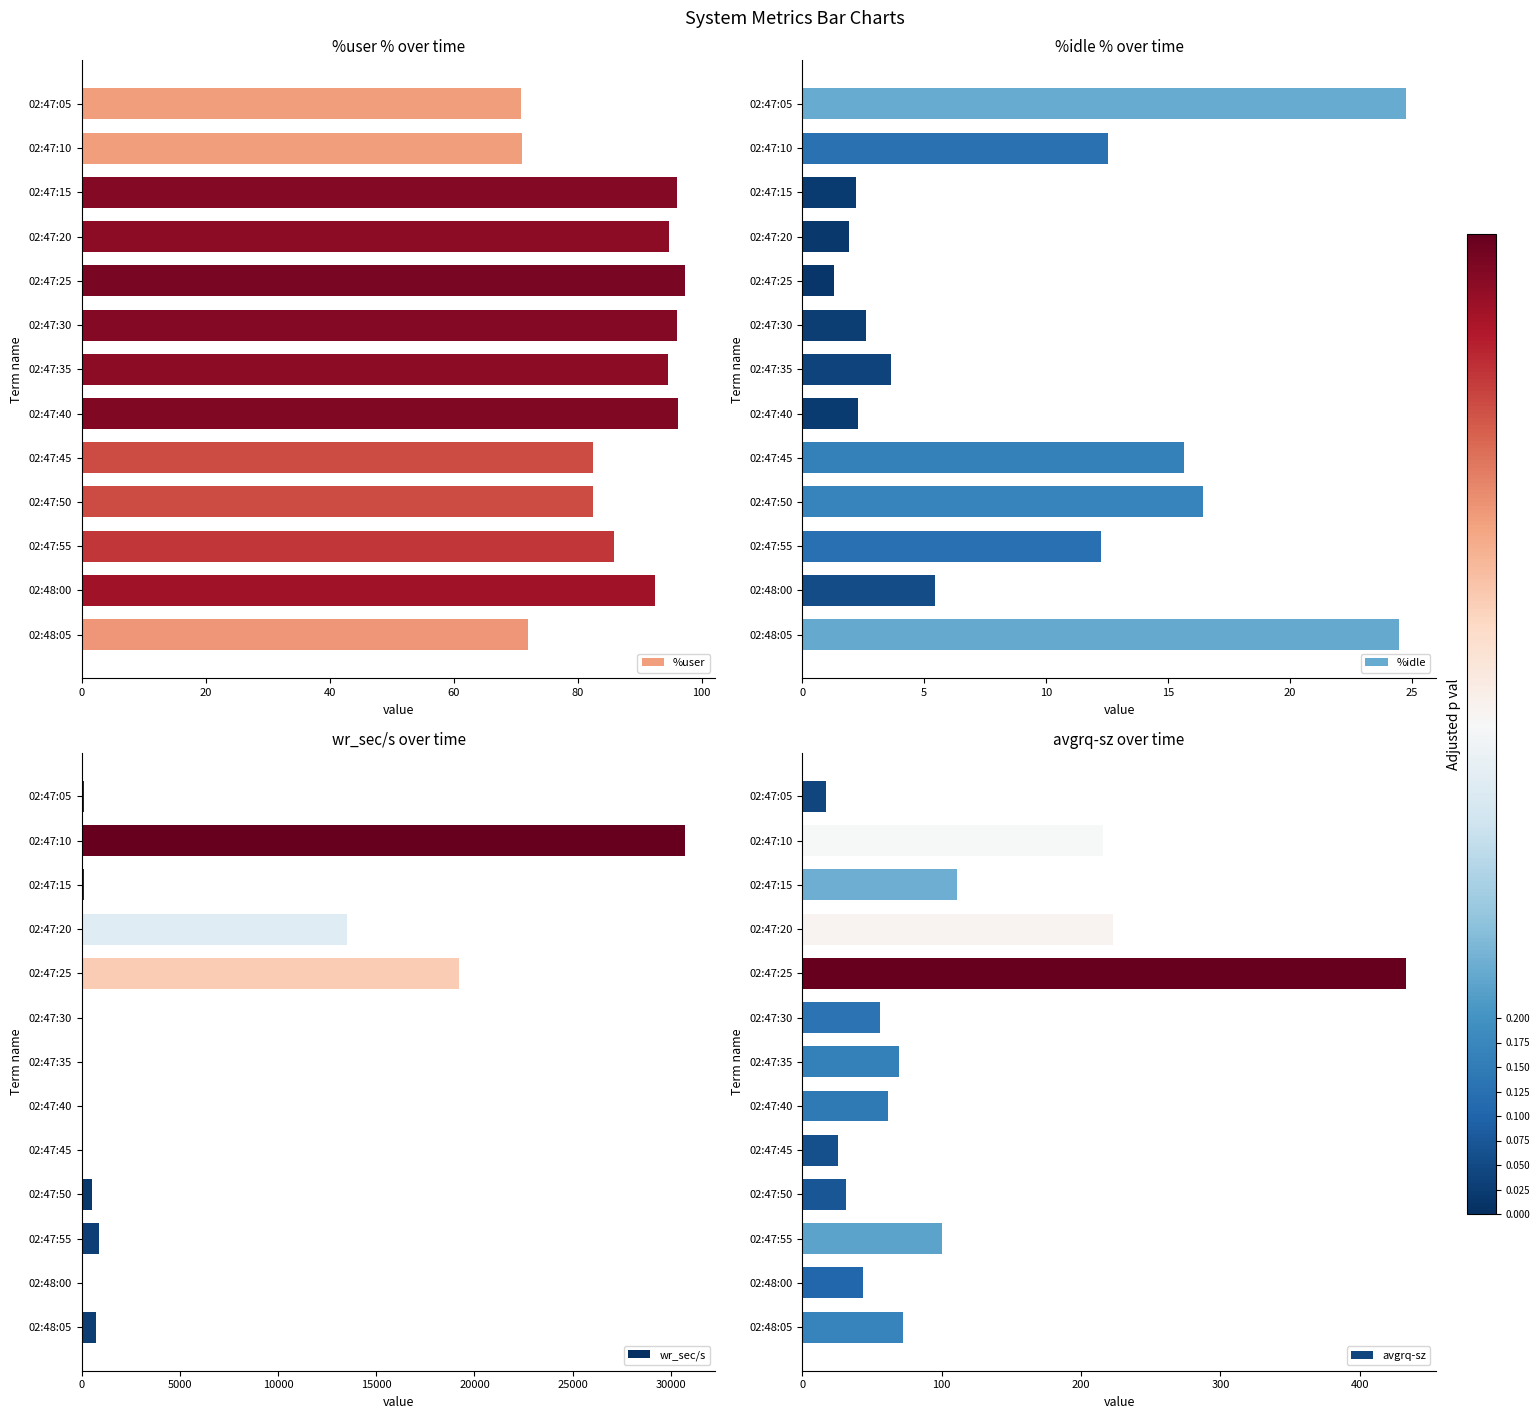

At how many categories does at least one series exceed 19134?

2